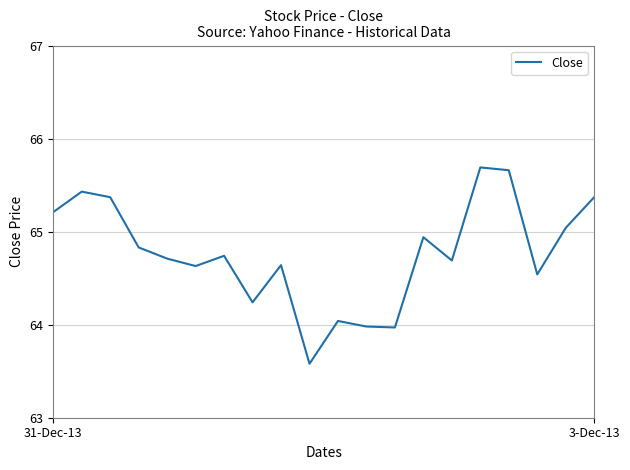

How many lines are shown in the chart?

1